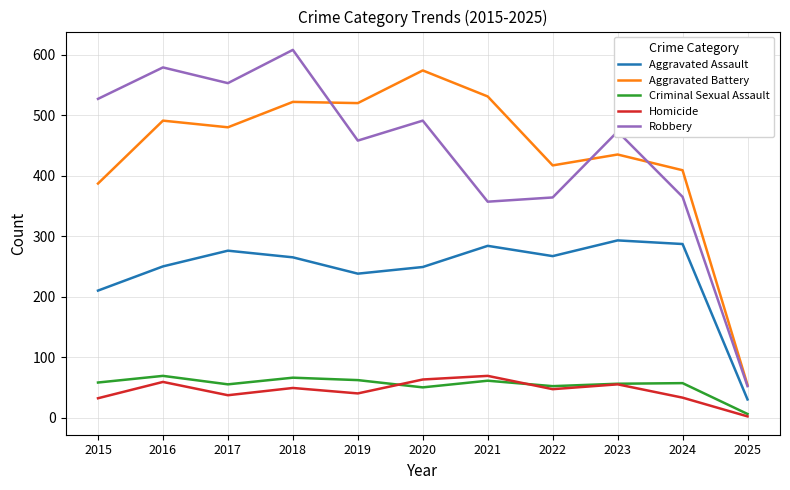

What is the difference between the second highest and second lowest values in the Aggravated Assault series?

77